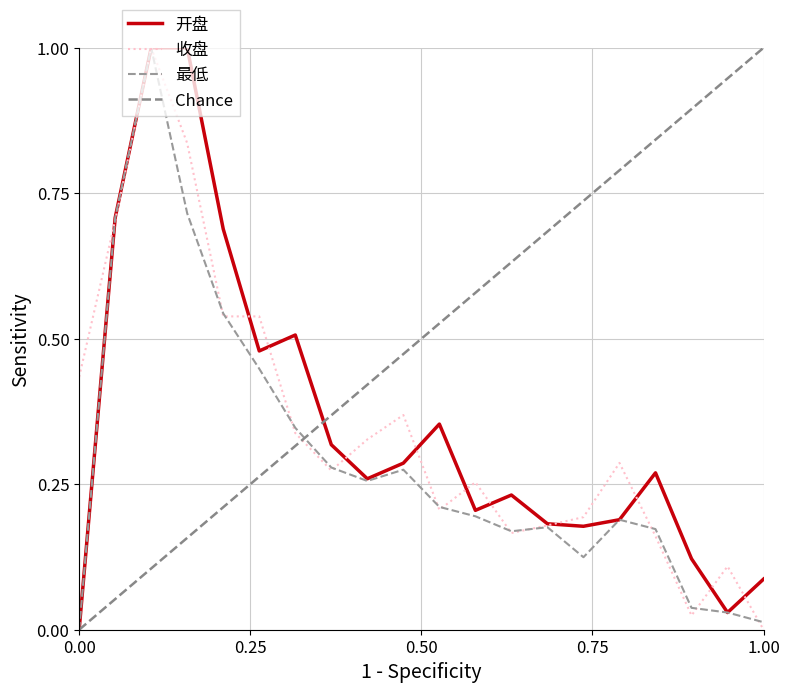

True or false: 最低 and 开盘 cross at least once.

False